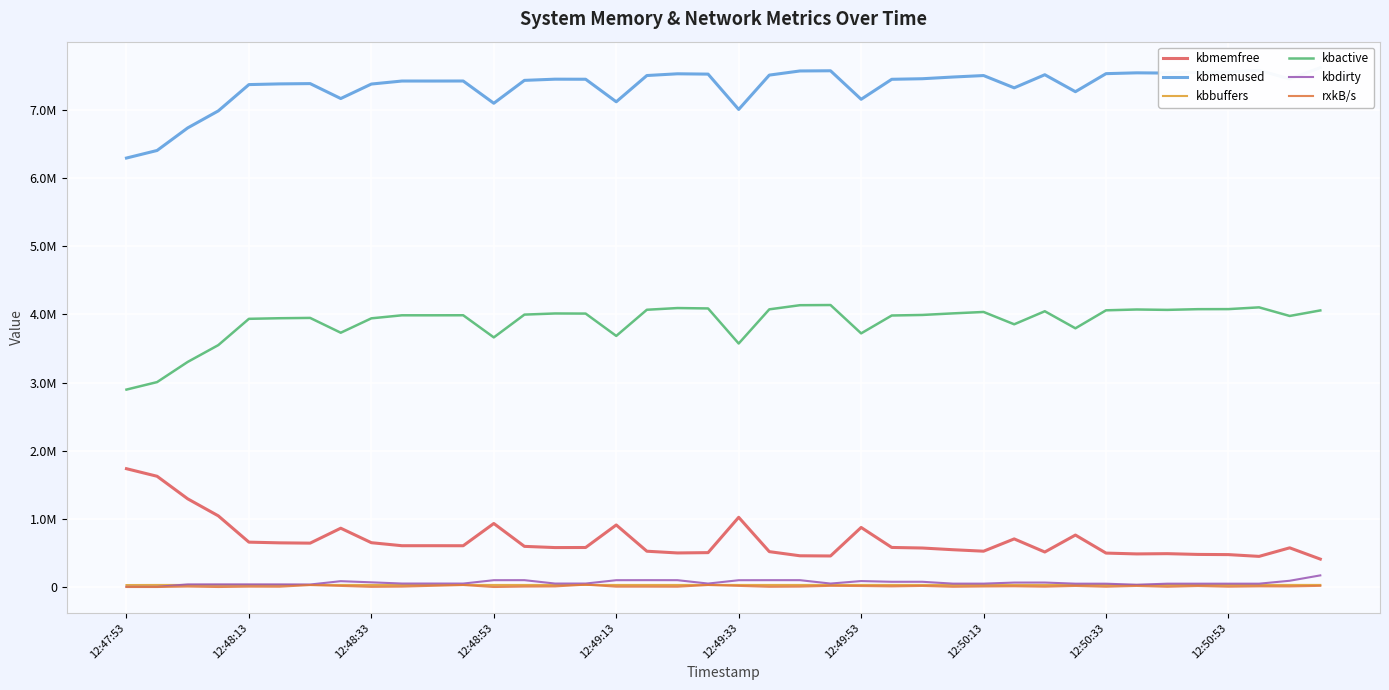

Between 16 and 12:50:53, which is larger?

16